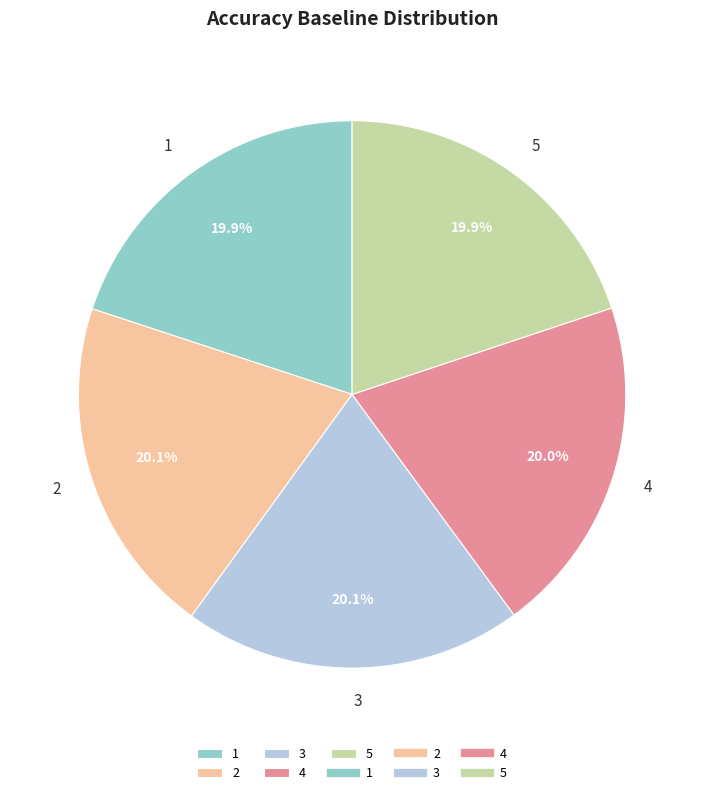

What portion of the pie excludes 5?

80.1%